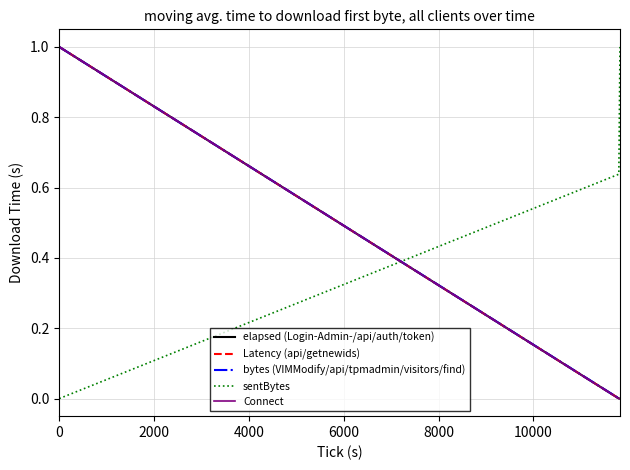

Which series has the largest total across all categories?

sentBytes